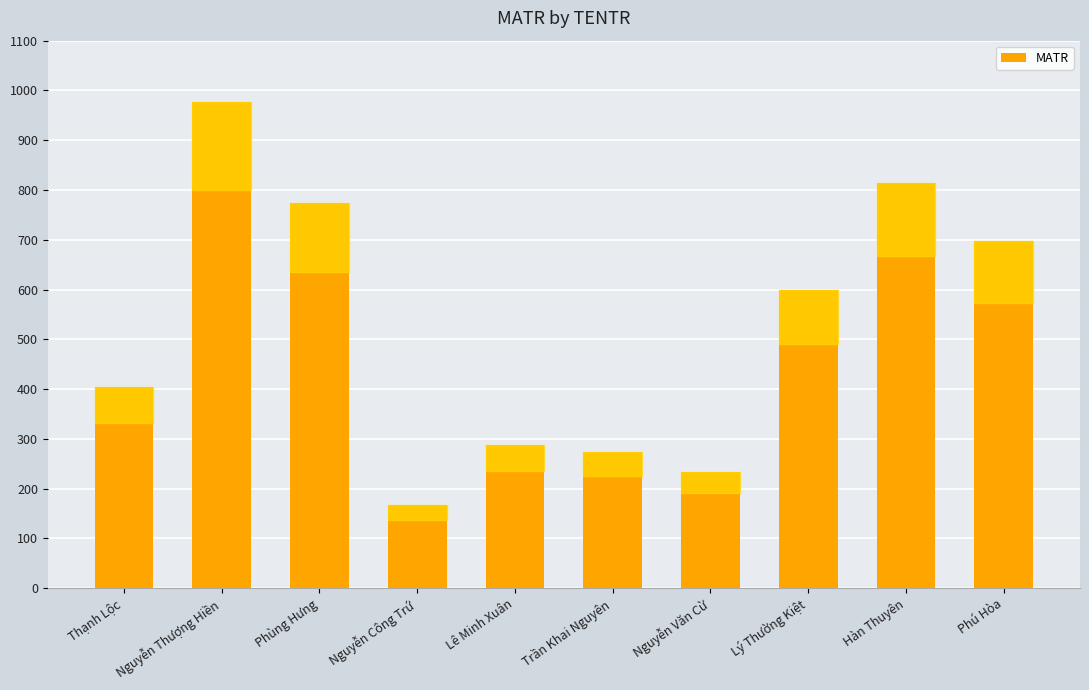

Approximately how many times larger is the value at Phùng Hưng compared to Phú Hòa?

1.1